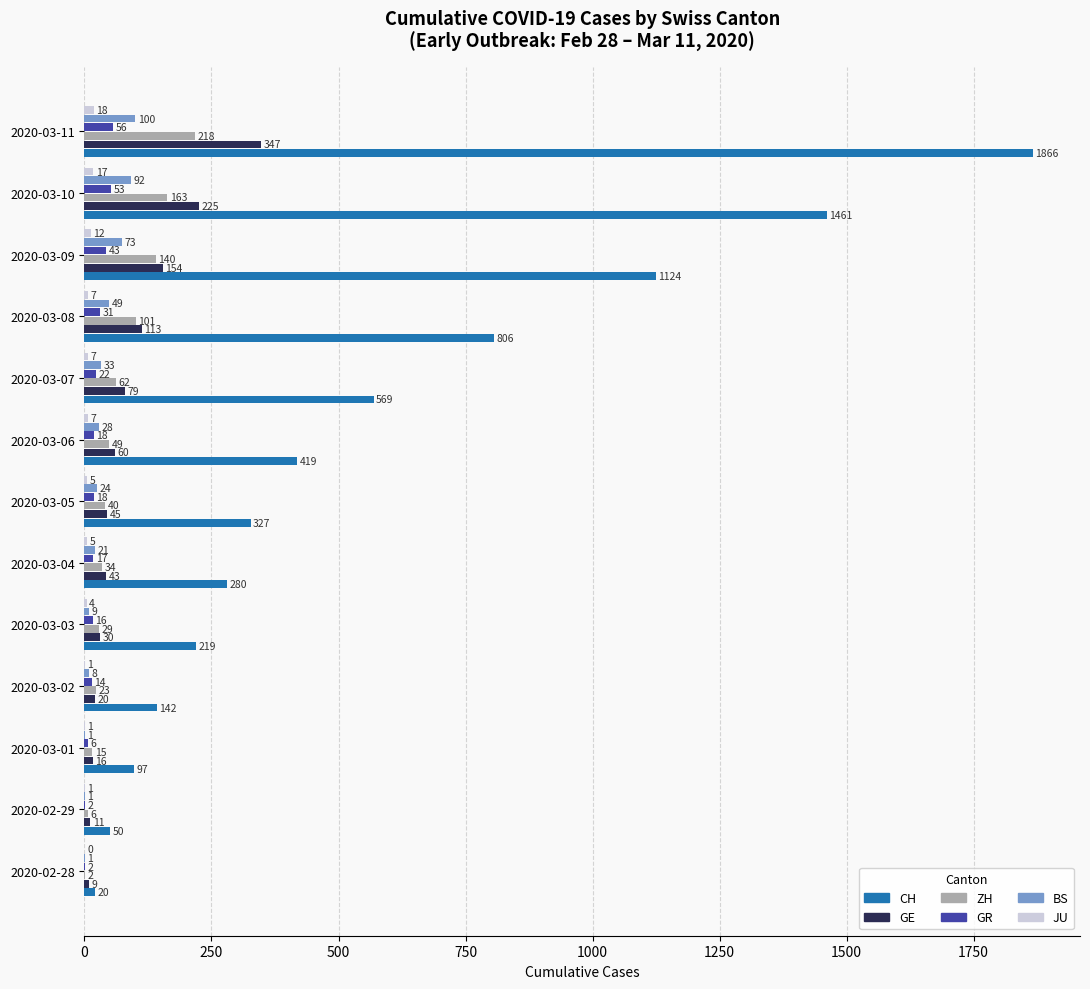

How many series are shown in this chart?

6